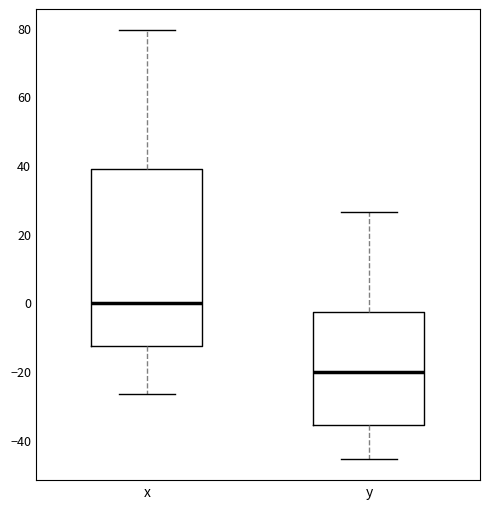

Reading left to right, transcribe this box plot: for each box, give where its median line is, the range the box spans, and where its two whiskers end, as read against the y-axis. The values are not printed on the chart, so give them approximately, as read against the axis.

x: median 0, box -12 to 38, whiskers -26 to 80
y: median -20, box -36 to -2, whiskers -46 to 26